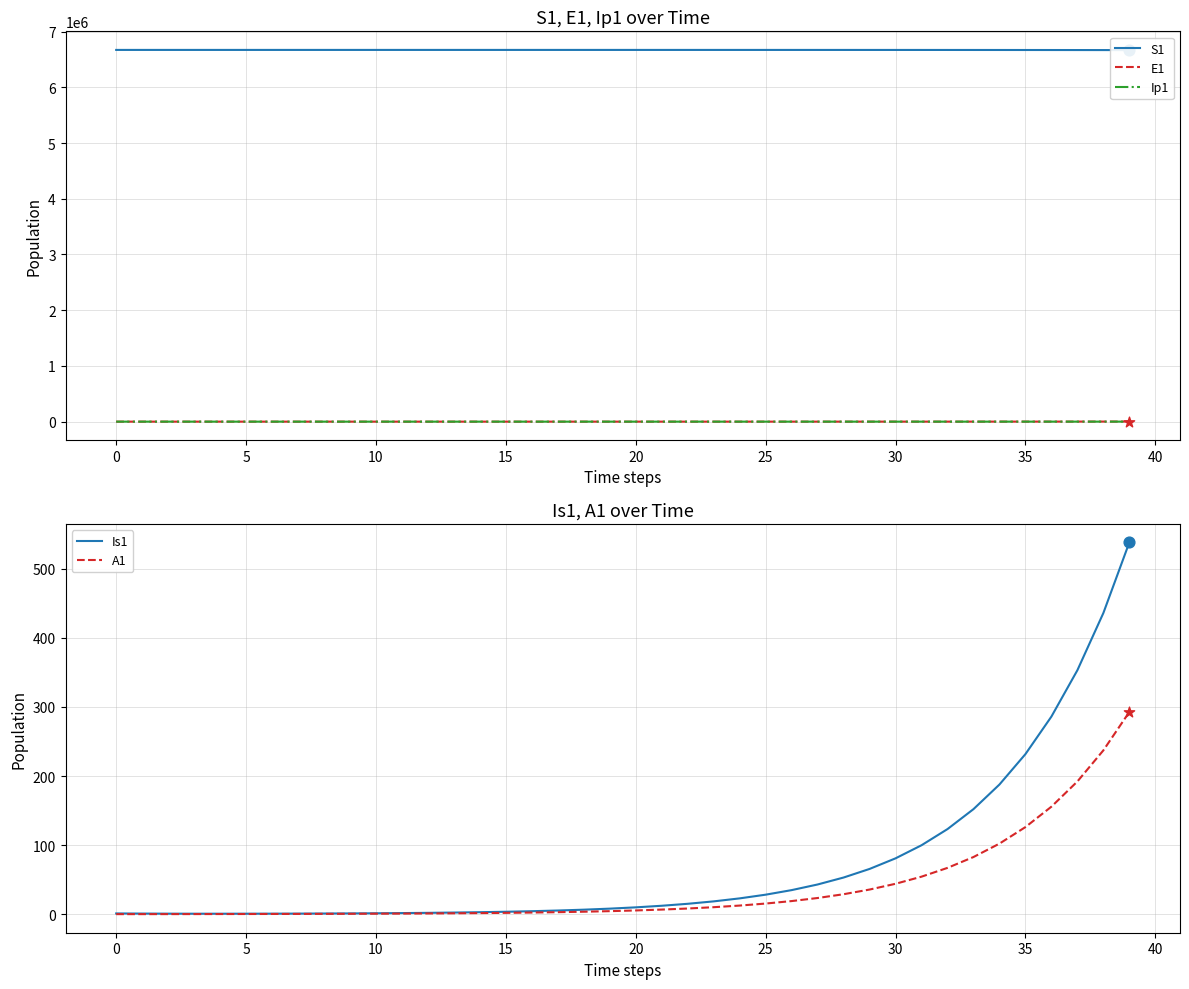

Which series has the largest total across all categories?

S1